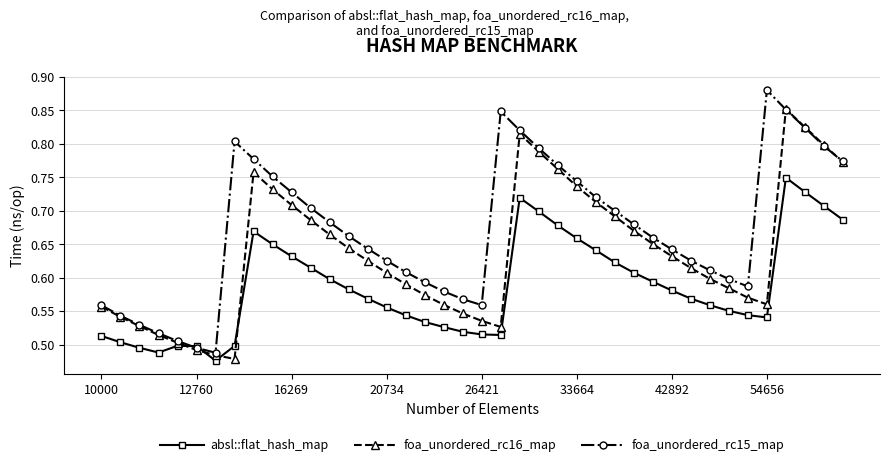

True or false: foa_unordered_rc15_map has more than 0 points higher than both neighbors.

True